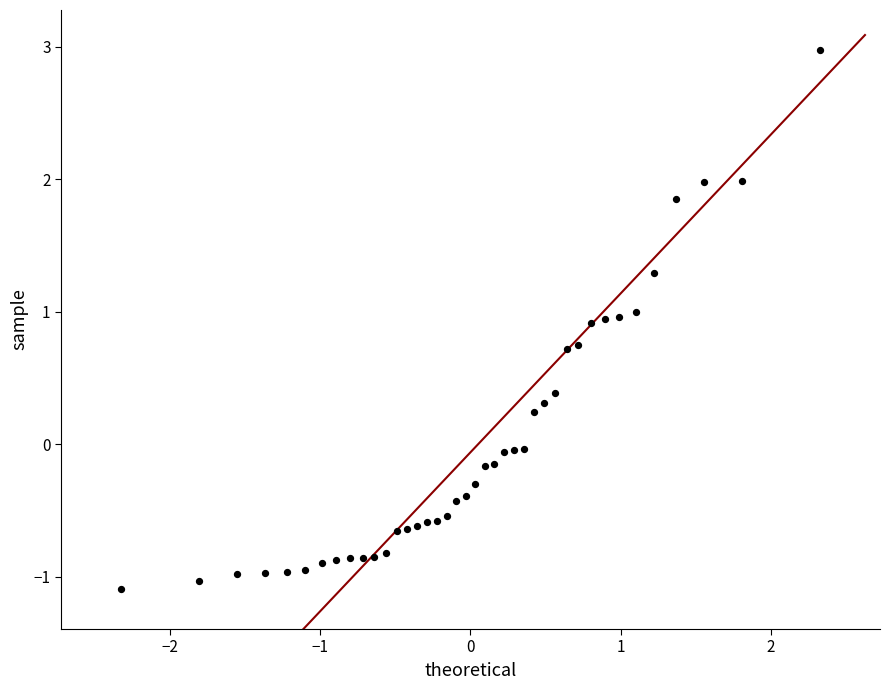

What is the range of Y values (max minus min)?

4.1